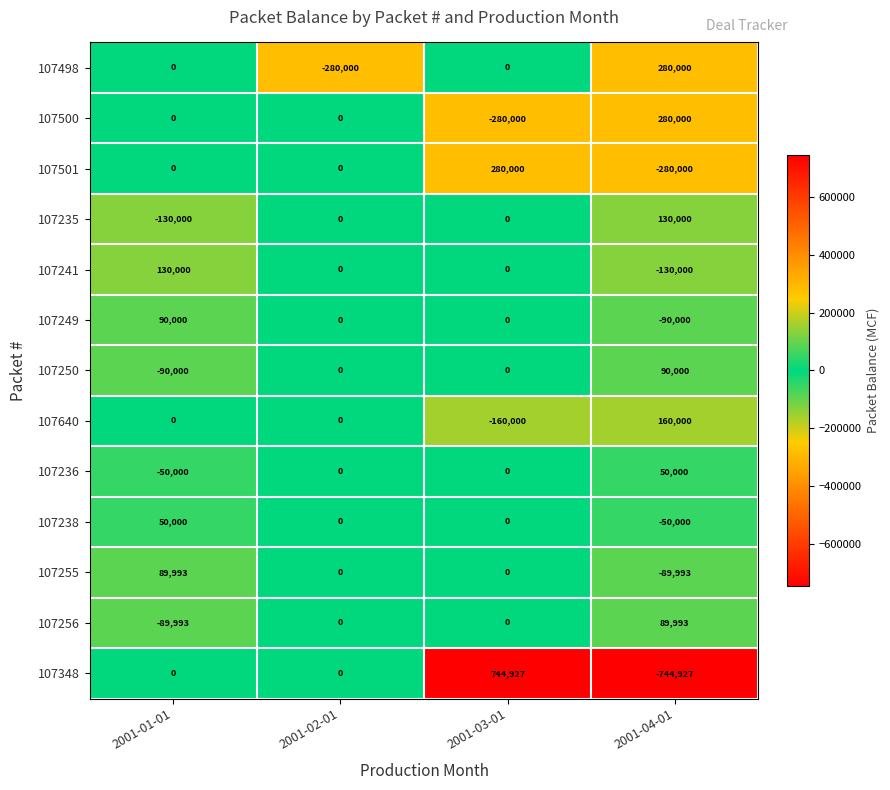

The 107238 series shows -51907 at 2001-02-01. True or false?

False